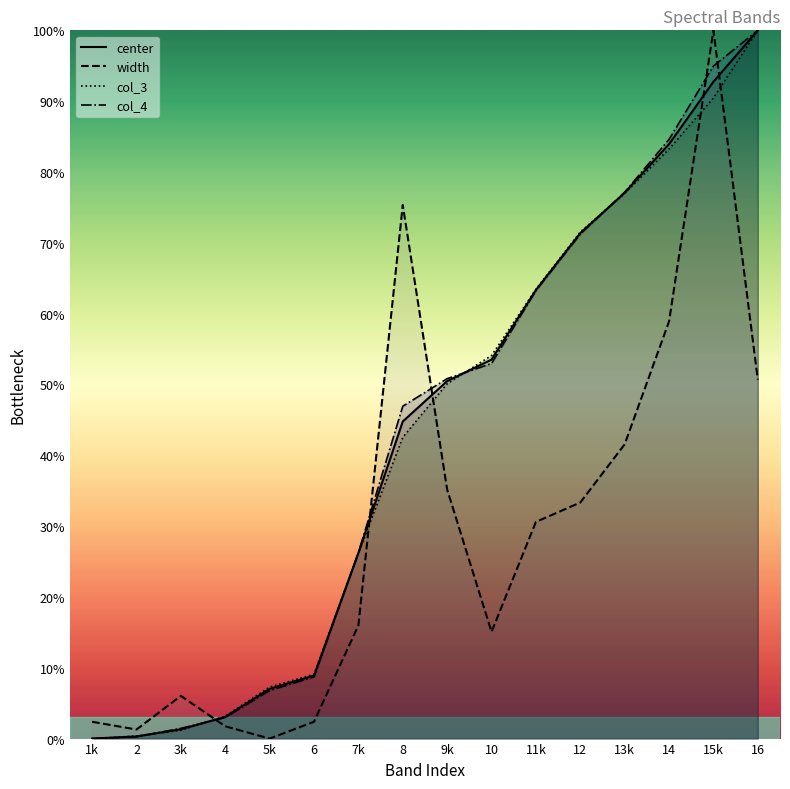

Which series has the largest range (max minus min)?

center